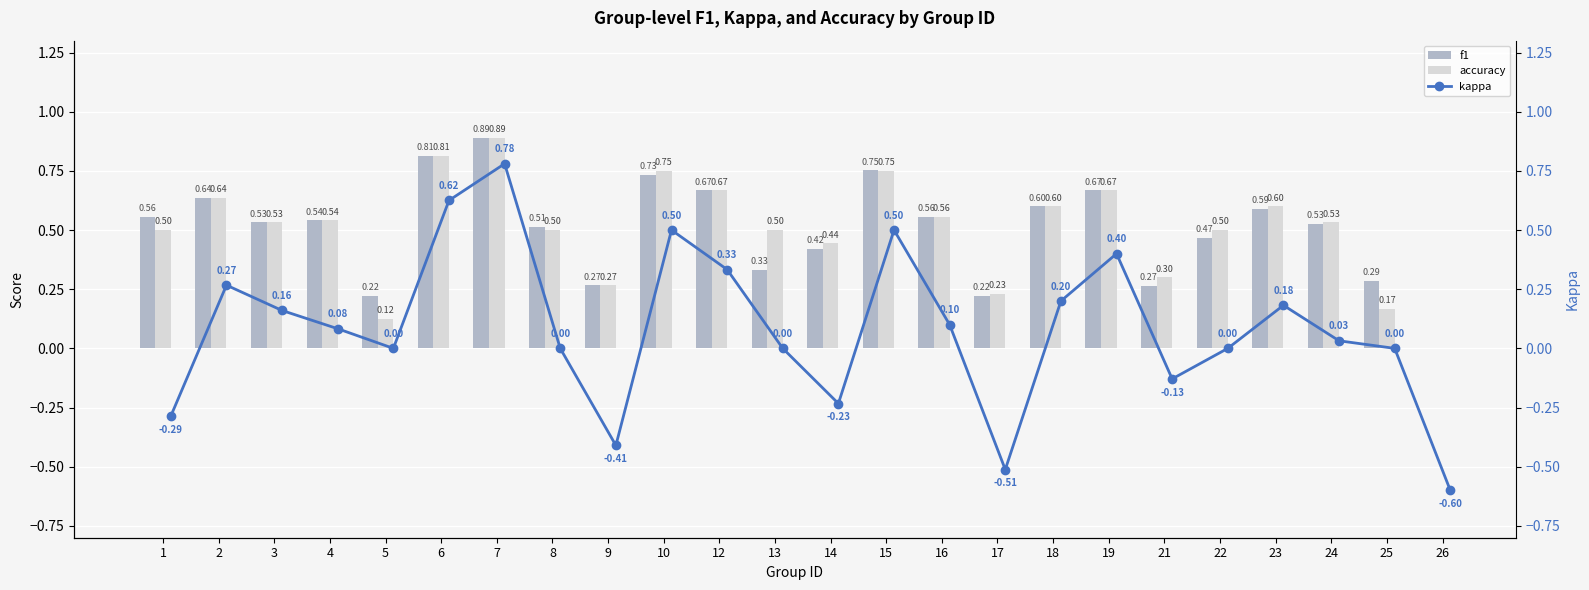

Reading left to right, what are all the values shown in this chart?

f1: 0.6	0.6	0.5	0.5	0.2	0.8	0.9	0.5	0.3	0.7	0.7	0.3	0.4	0.8	0.6	0.2	0.6	0.7	0.3	0.5	0.6	0.5	0.3	0.0
accuracy: 0.5	0.6	0.5	0.5	0.1	0.8	0.9	0.5	0.3	0.8	0.7	0.5	0.4	0.8	0.6	0.2	0.6	0.7	0.3	0.5	0.6	0.5	0.2	0.0
kappa: -0.3	0.3	0.2	0.1	0.0	0.6	0.8	0.0	-0.4	0.5	0.3	0.0	-0.2	0.5	0.1	-0.5	0.2	0.4	-0.1	0.0	0.2	0.0	0.0	-0.6